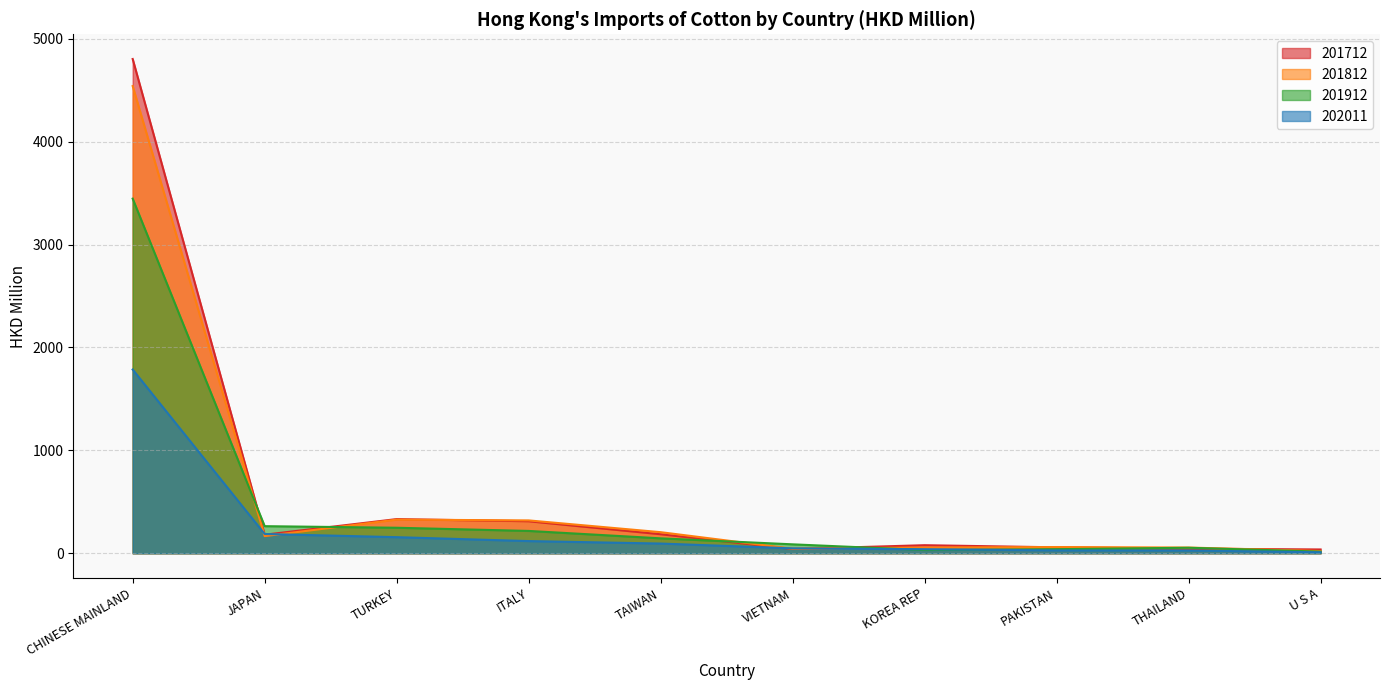

Reading right to left, list all the values displayed in this chart.

201712: 36.8	44.3	57.6	78.3	41.3	184.9	311.1	332.0	180.3	4804.4
201812: 21.3	55.4	60.4	56.0	43.7	204.9	319.3	326.9	166.5	4541.4
201912: 15.8	53.4	39.6	31.3	86.7	145.0	217.0	247.9	263.3	3446.9
202011: 9.8	26.8	28.0	39.2	47.7	94.3	118.3	156.3	187.2	1785.7